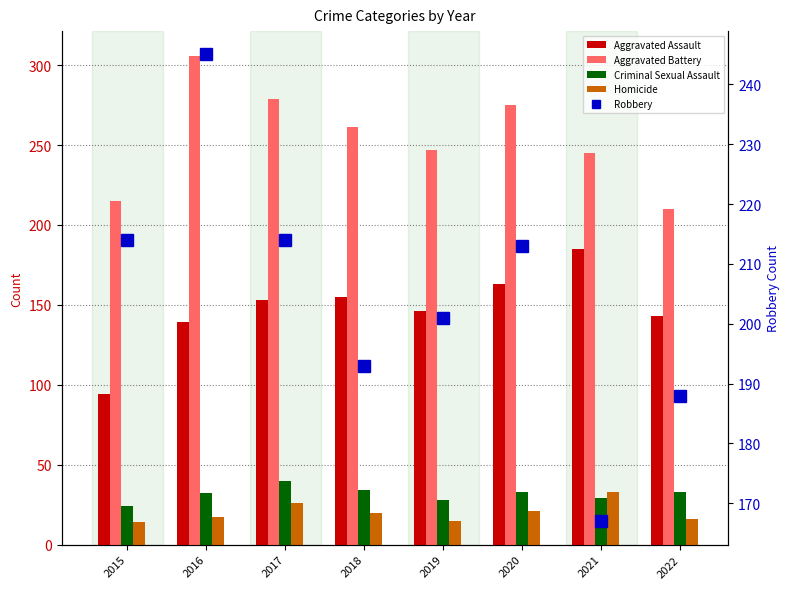

Between 2016 and 2015, which is larger?

2016